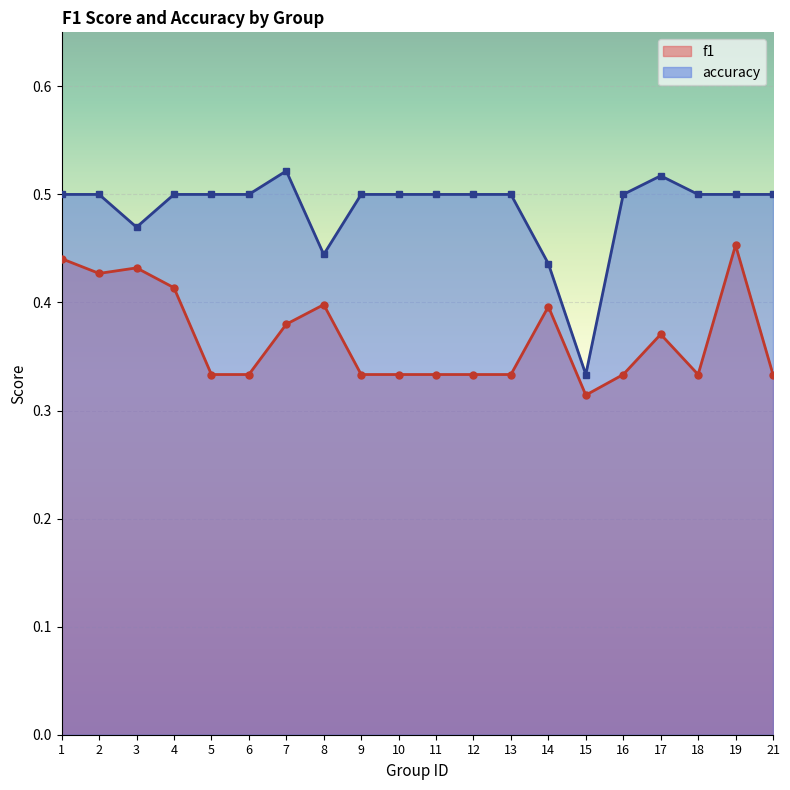

Does the chart display data point markers on the line(s)?

Yes